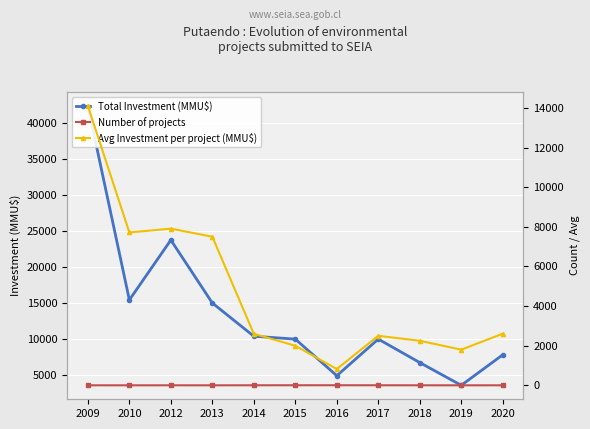

What are all the series names shown in the legend?

Total Investment (MMU$), Number of projects, Avg Investment per project (MMU$)